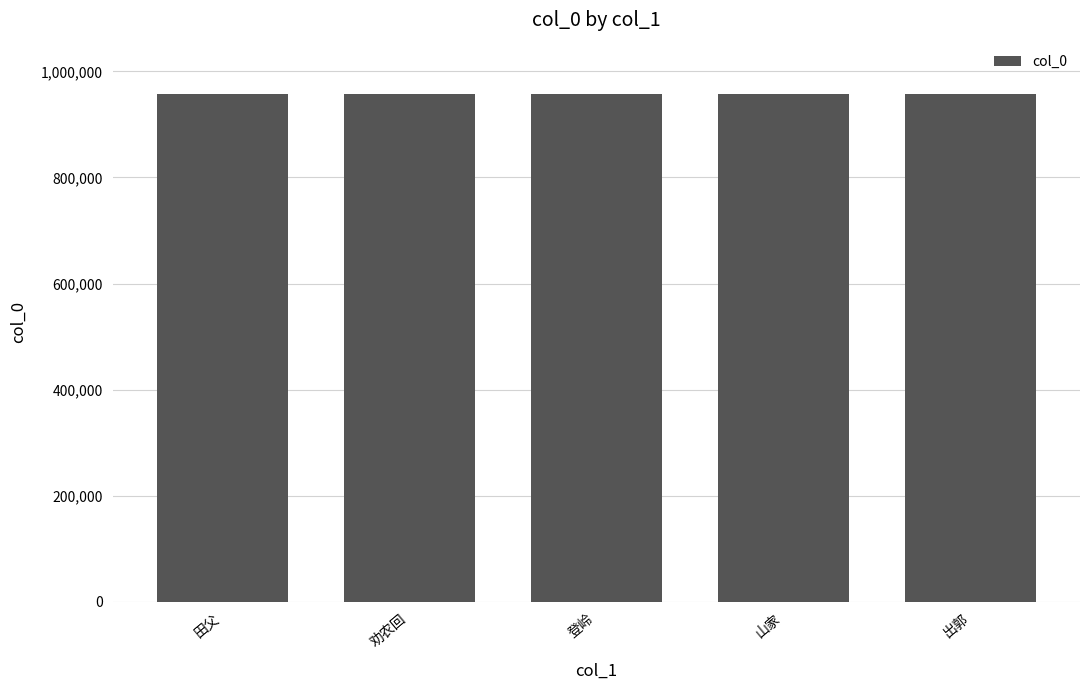

What is the greatest value displayed?

958167